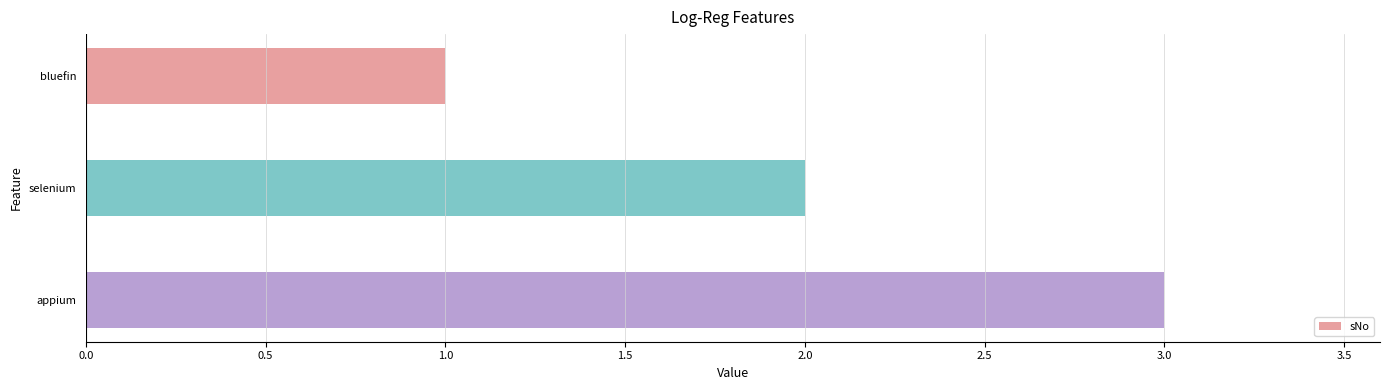

What is the greatest value displayed?

3